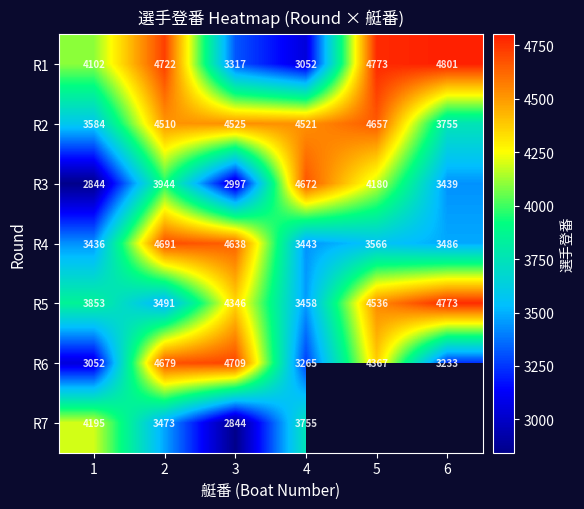

Count the number of categories in the chart.

6